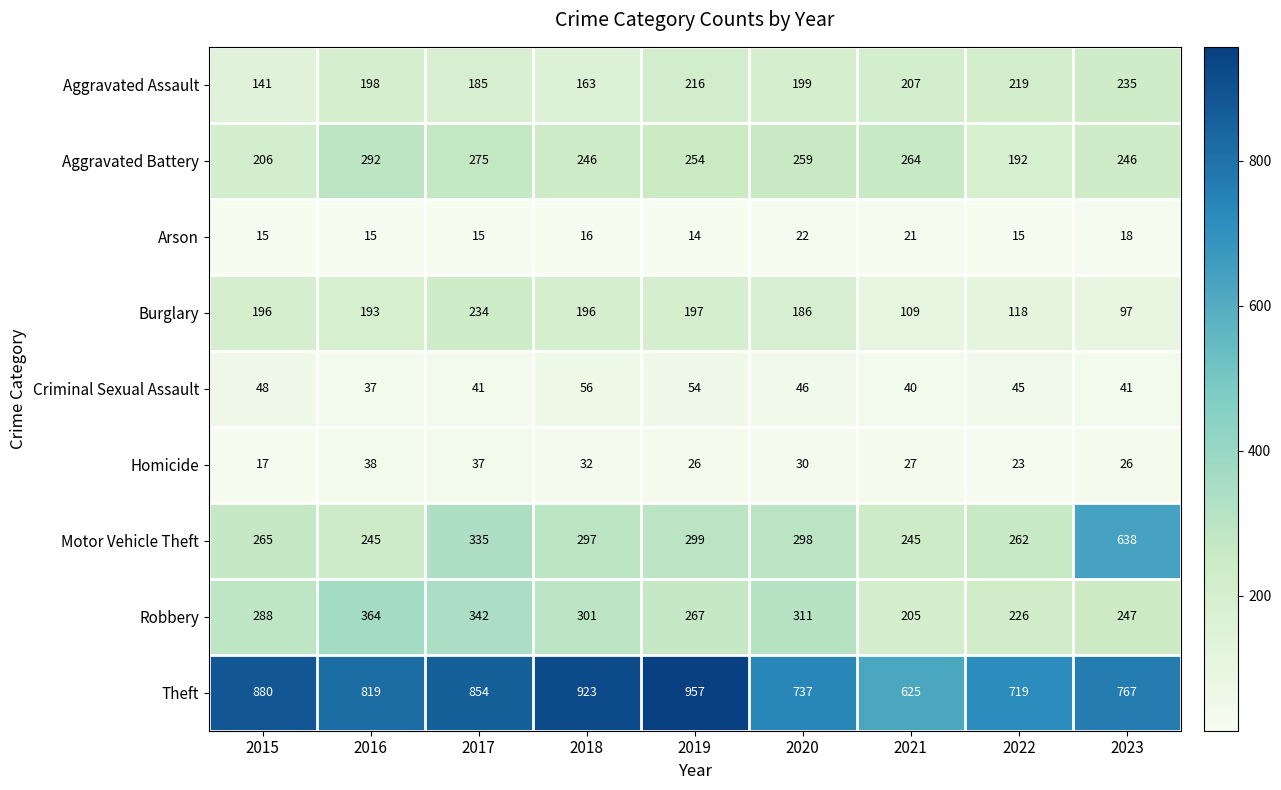

The value of Burglary at 2019 is 296. True or false?

False